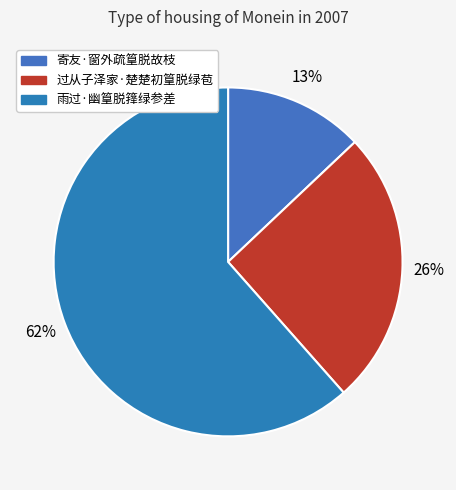

Approximately how many times larger is the value at 寄友·窗外疏篁脱故枝 compared to 过从子泽家·楚楚初篁脱绿苞?

0.5